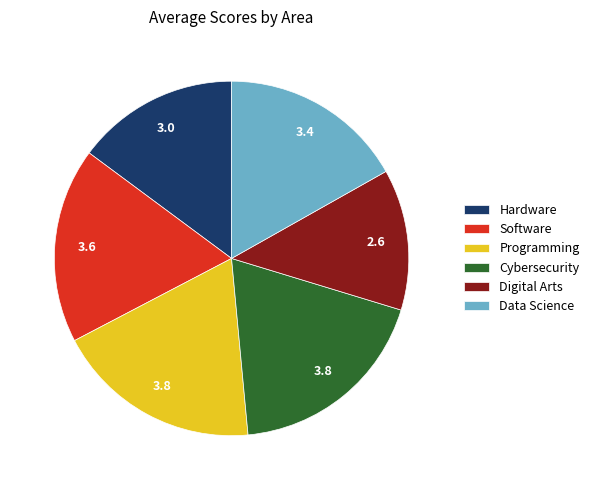

Which slice is the smallest?

Digital Arts